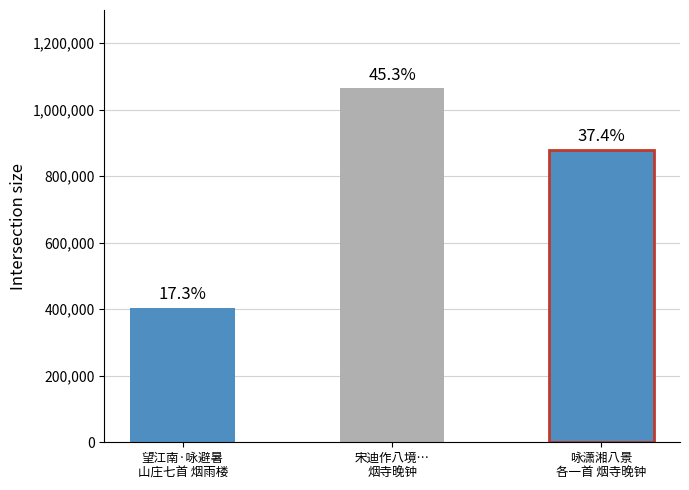

List the labels in order of value, smallest first.

望江南·咏避暑
山庄七首 烟雨楼, 咏潇湘八景
各一首 烟寺晚钟, 宋迪作八境…
烟寺晚钟